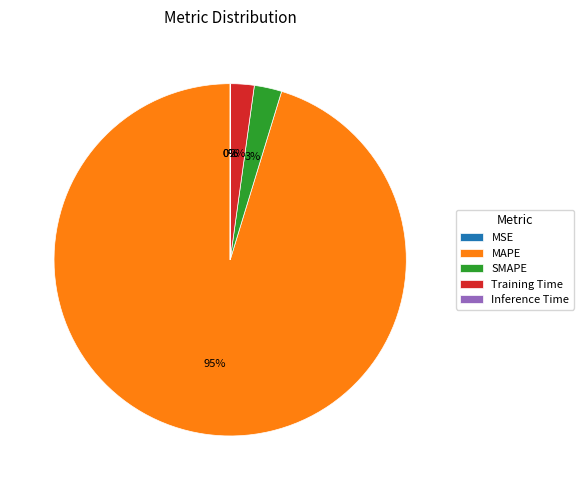

True or false: SMAPE accounts for 3% of the total.

True